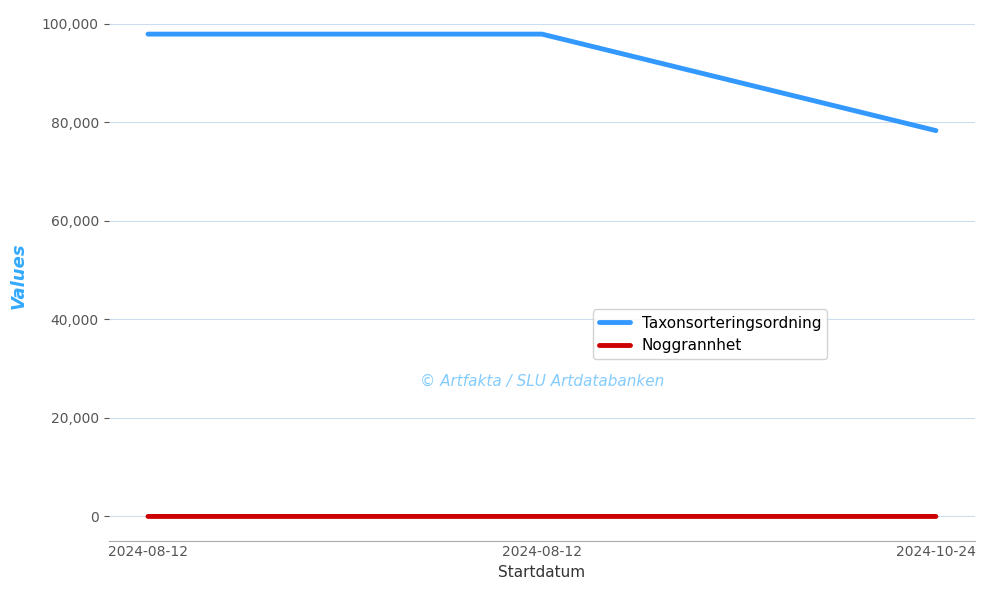

List the series in order of their overall mean, highest first.

Taxonsorteringsordning, Noggrannhet